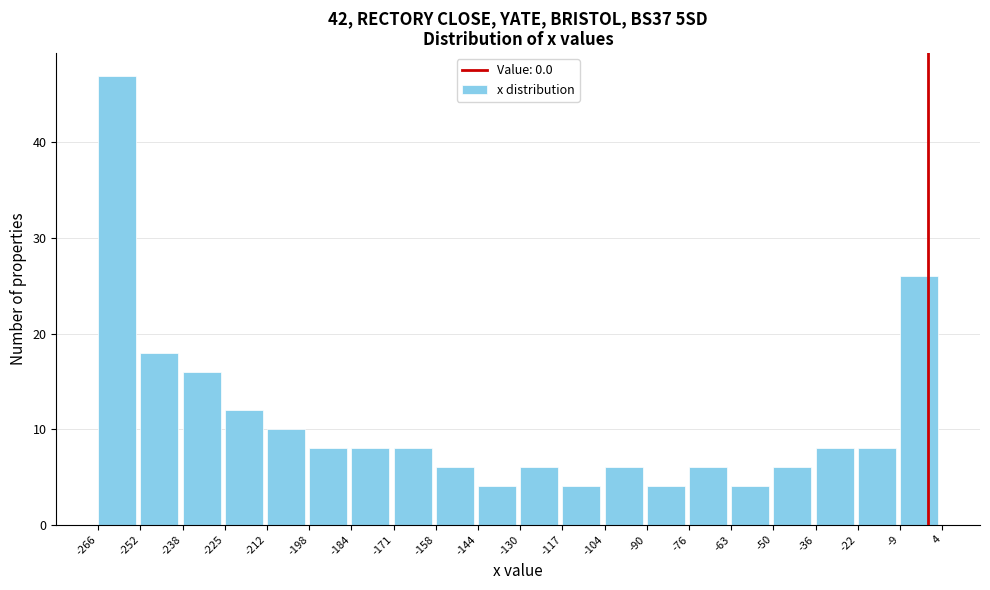

What is the height of the bar covering -266 to -252 on the x-axis? The values are not printed on the chart, so give them approximately, as read against the axis.

47